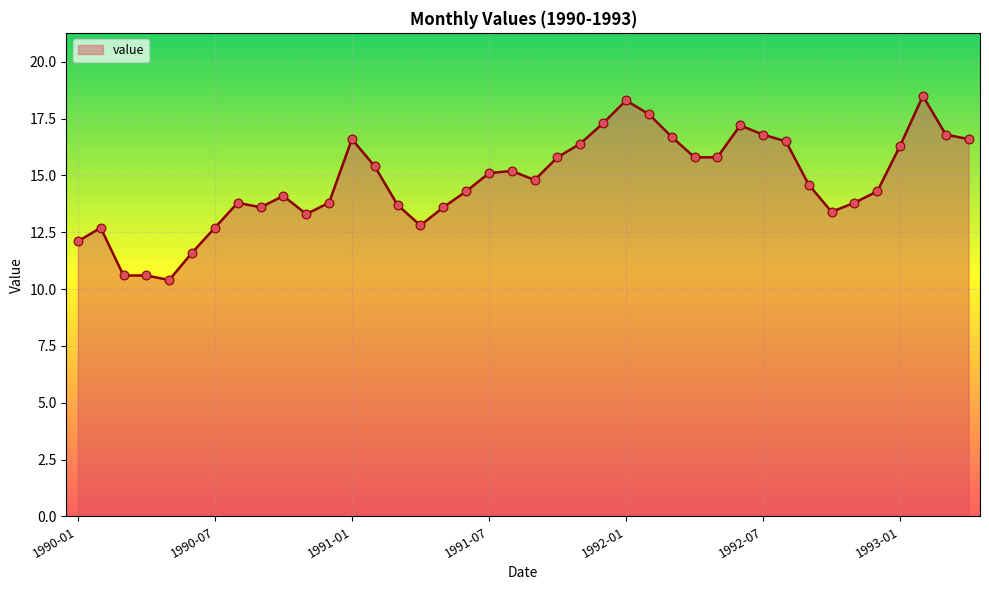

What is the maximum value shown in the chart?

18.5